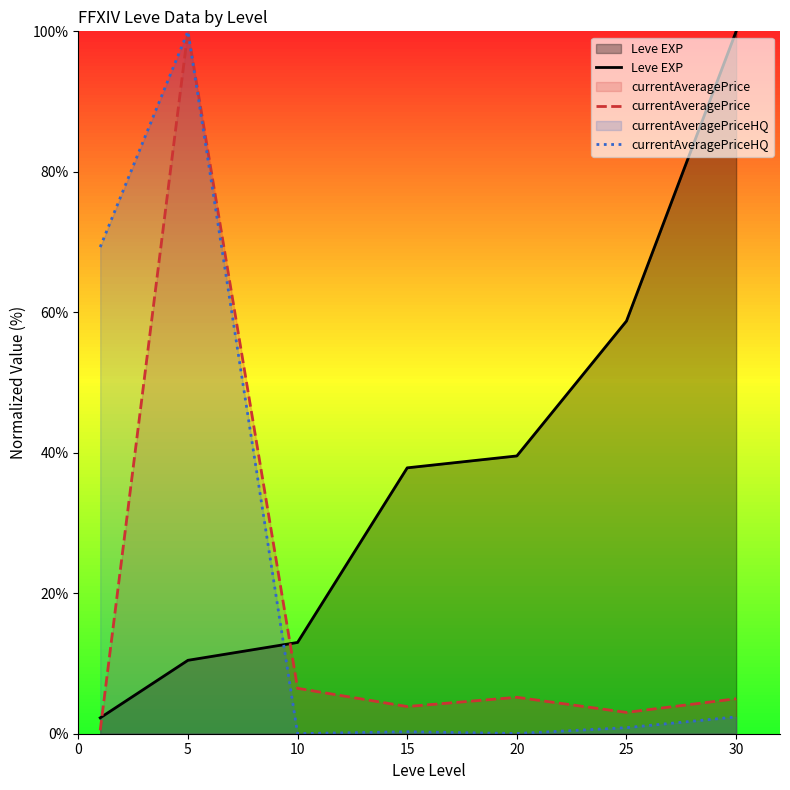

What is the approximate value of currentAveragePriceHQ at 15?

0.3